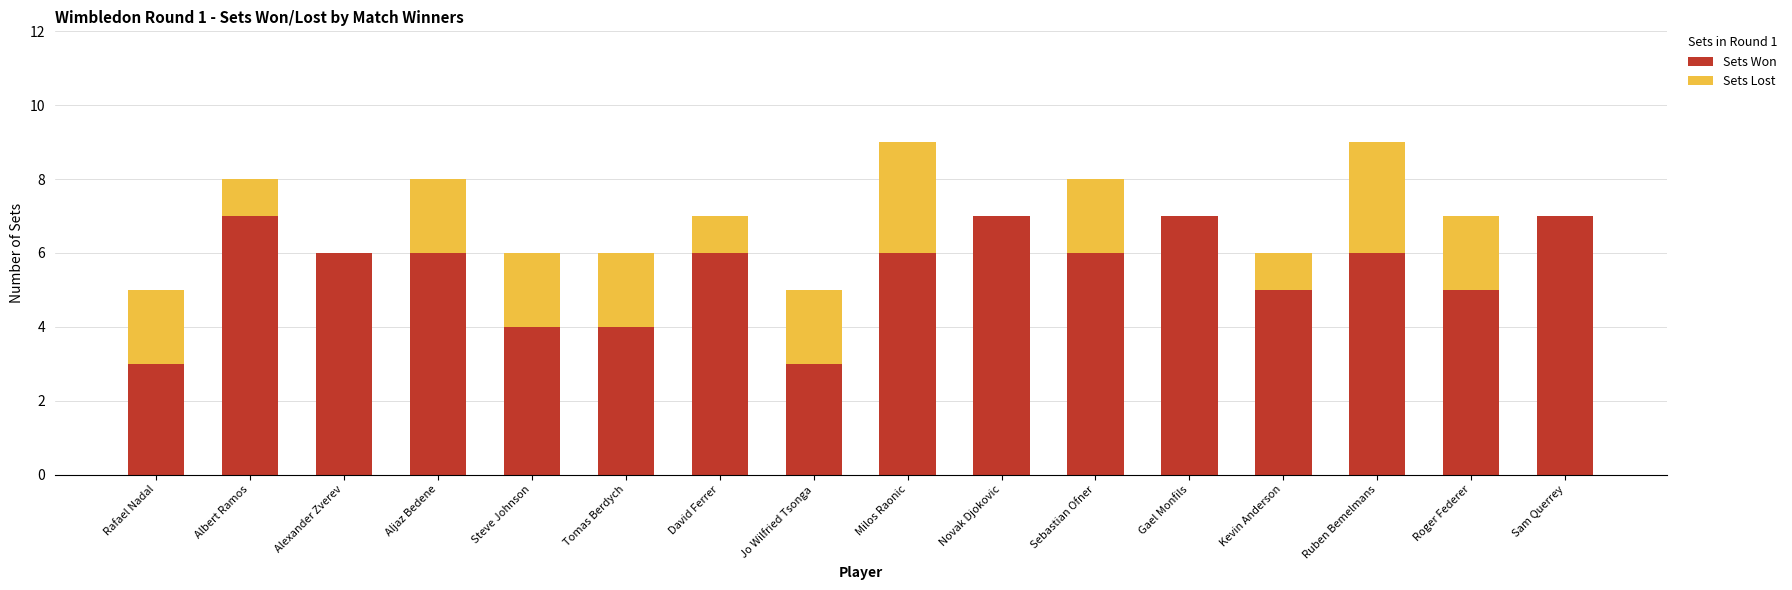

What is the maximum value for Sets Won?

7